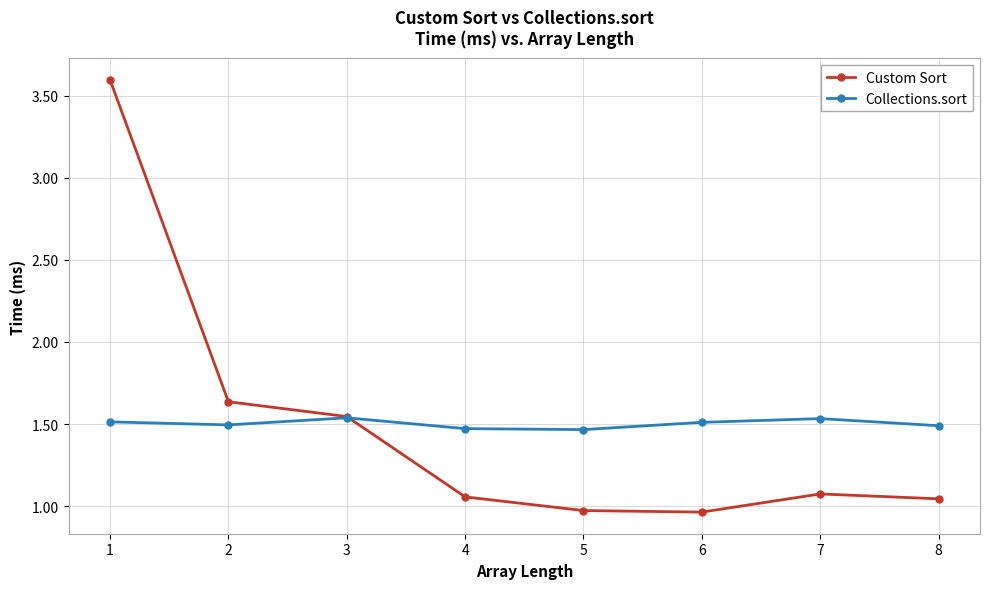

Is the value of Custom Sort at 2 greater than the value of Collections.sort at 6?

Yes